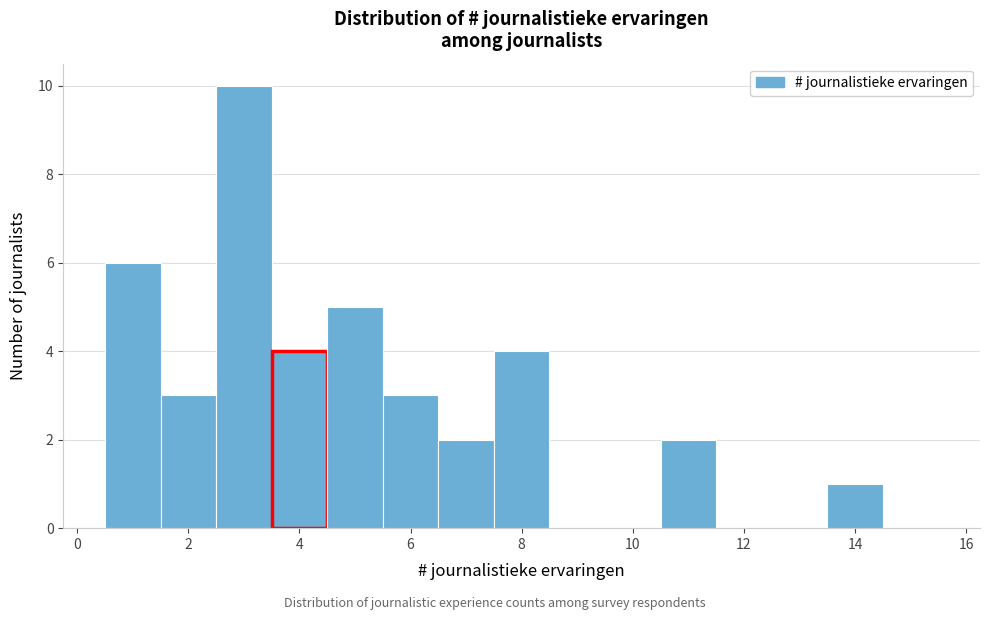

Reading left to right, list every bar in this chart as the range it spans on the x-axis followed by its height. Neither the bar edges nor the heights are printed on the chart, so give them approximately, as read against the axes.

0.5 to 1.5: 6
1.5 to 2.5: 3
2.5 to 3.5: 10
3.5 to 4.5: 4
4.5 to 5.5: 5
5.5 to 6.5: 3
6.5 to 7.5: 2
7.5 to 8.5: 4
8.5 to 9.5: 0
9.5 to 10.5: 0
10.5 to 11.5: 2
11.5 to 12.5: 0
12.5 to 13.5: 0
13.5 to 14.5: 1
14.5 to 15.5: 0